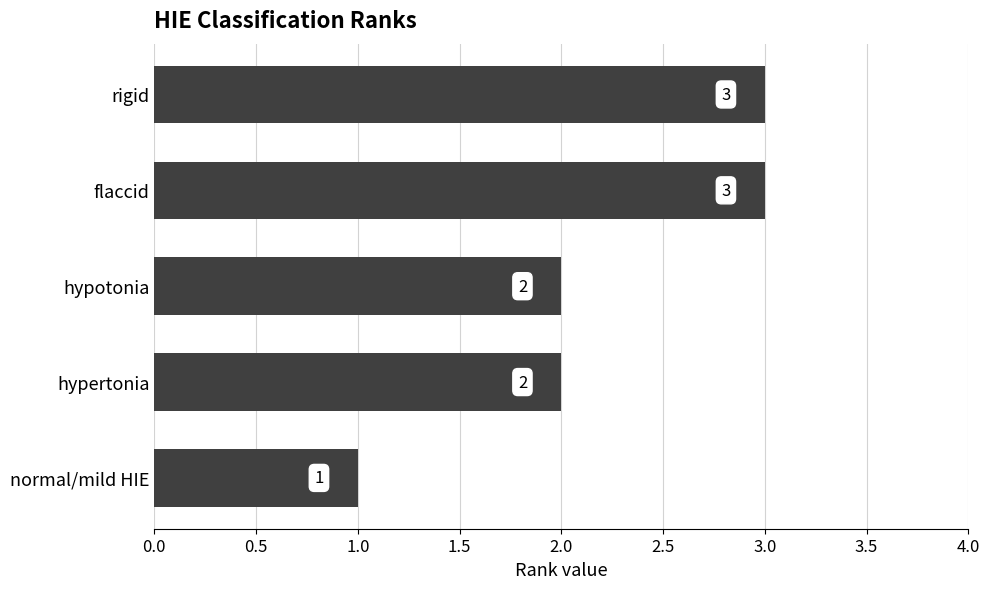

How many distinct data groups are displayed?

1